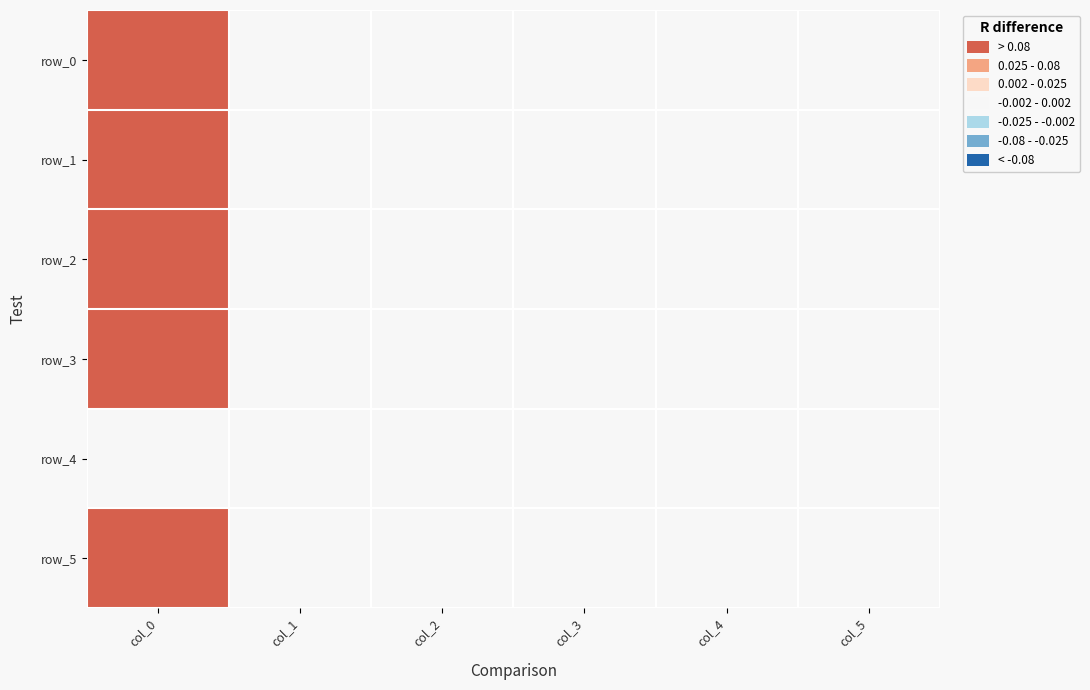

How many values in row_1 are below zero?

1